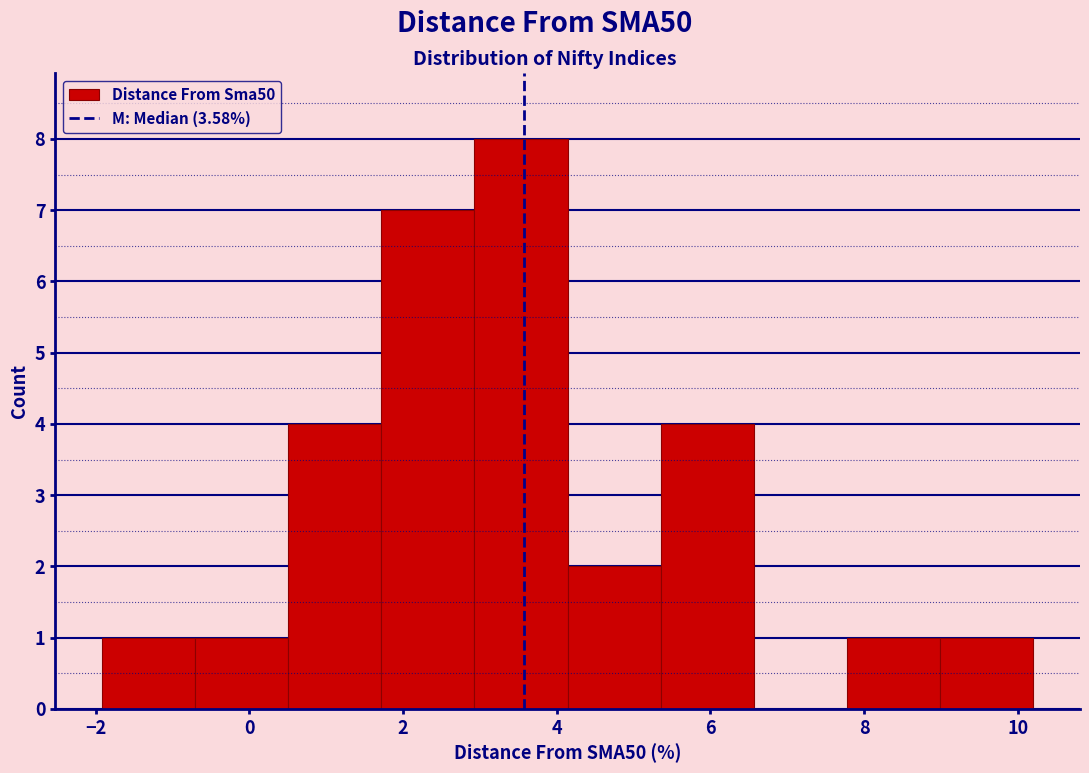

What is the height of the bar covering 4.2 to 5.4 on the x-axis? Neither the bar edges nor the heights are printed on the chart, so give them approximately, as read against the axes.

2